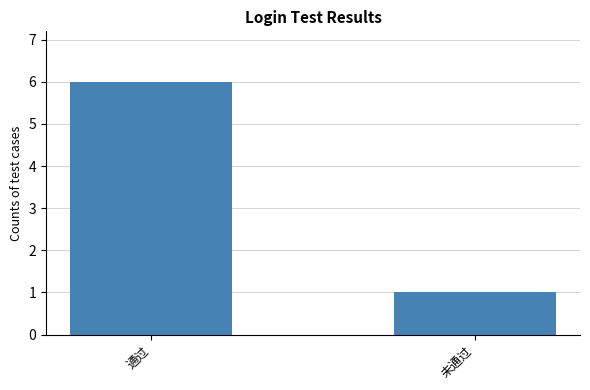

List the labels in order of value, largest first.

通过, 未通过